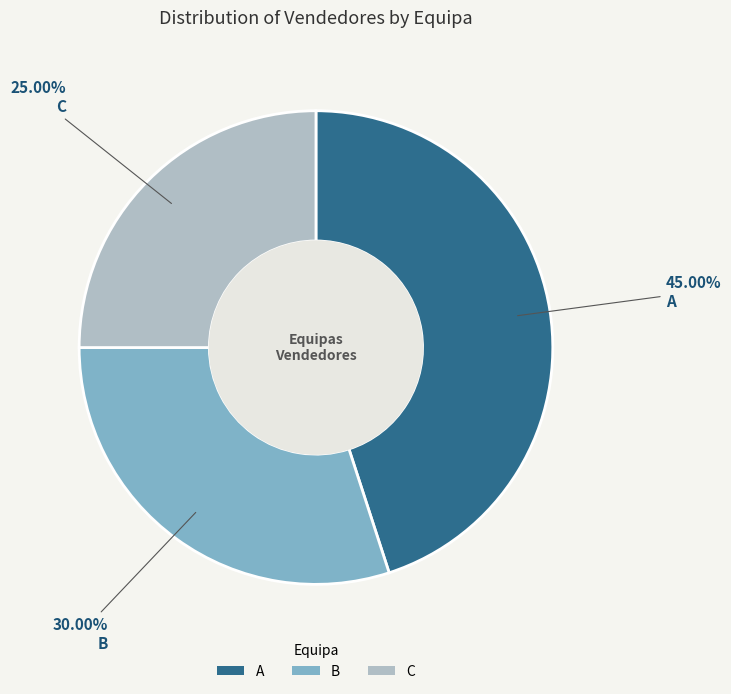

True or false: A accounts for 35% of the total.

False